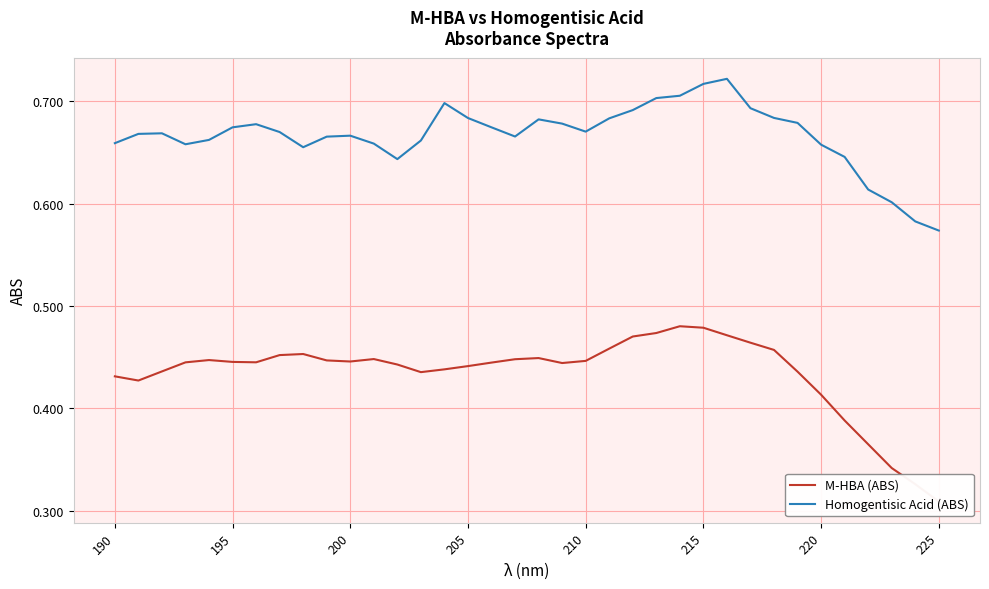

At which label does Homogentisic Acid (ABS) reach its minimum?

225